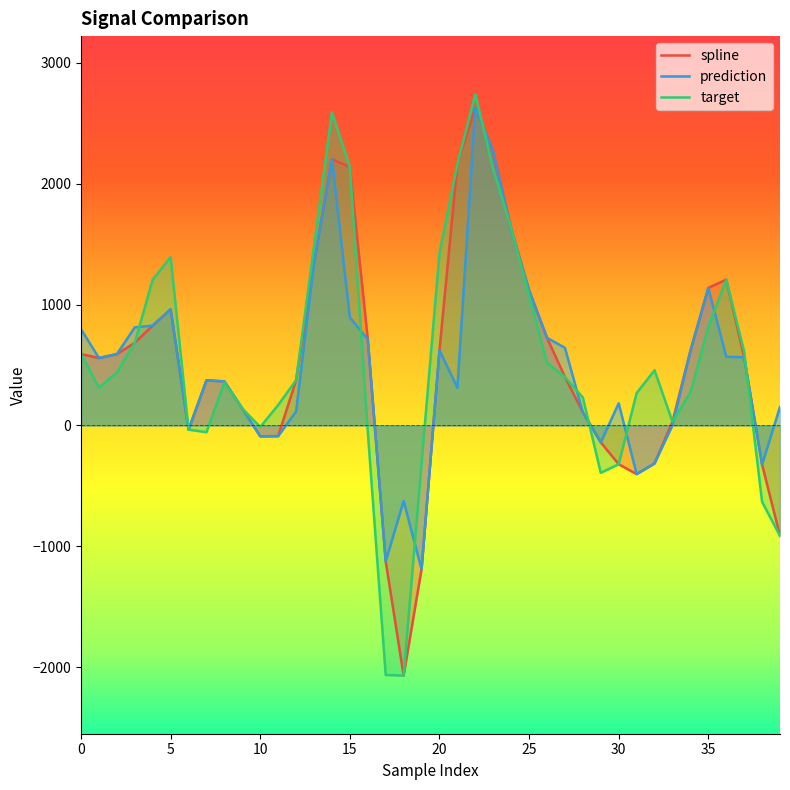

What is the label of the 35th point from the left?

34